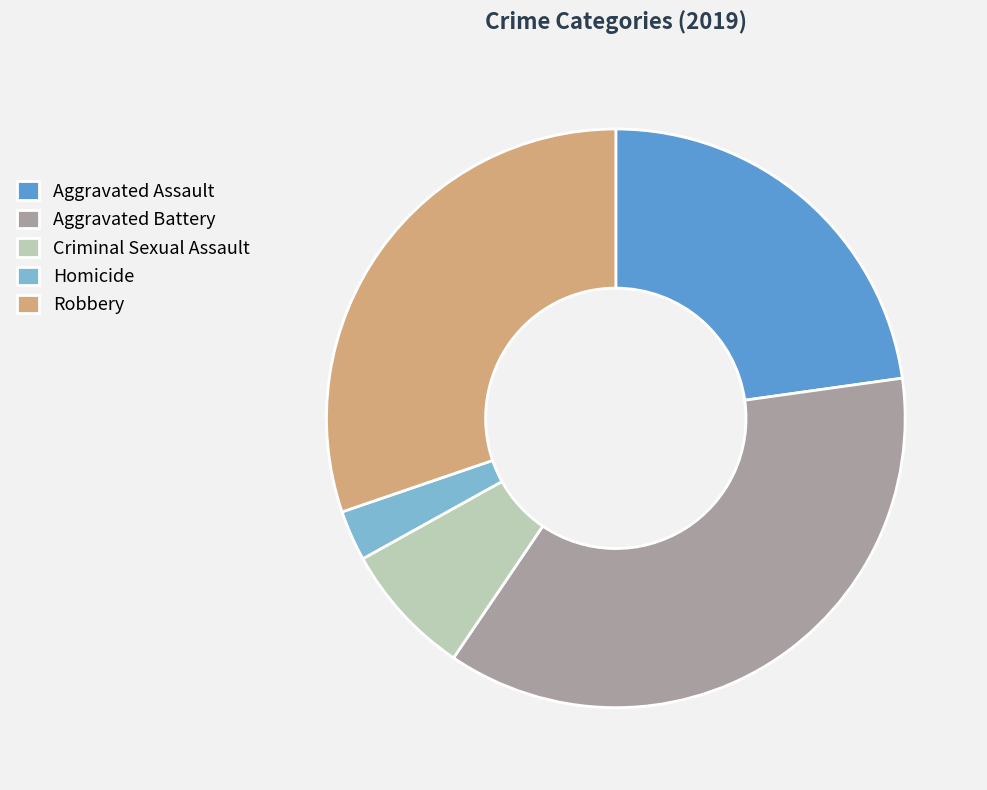

Count the number of slices in the pie.

5